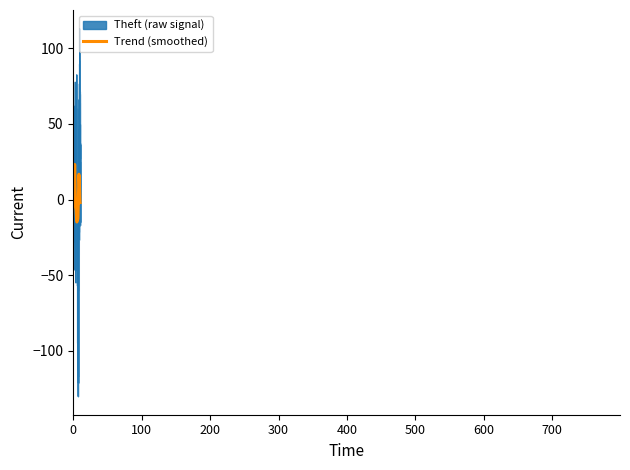

What is the minimum value for Theft (raw signal)?

-130.1